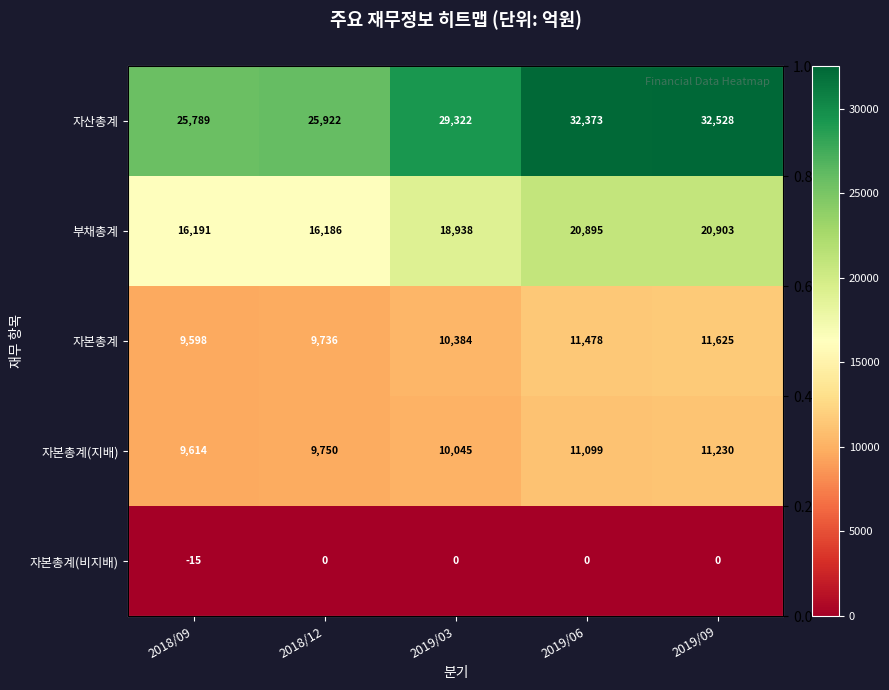

Which label corresponds to the largest value in the chart?

2019/09